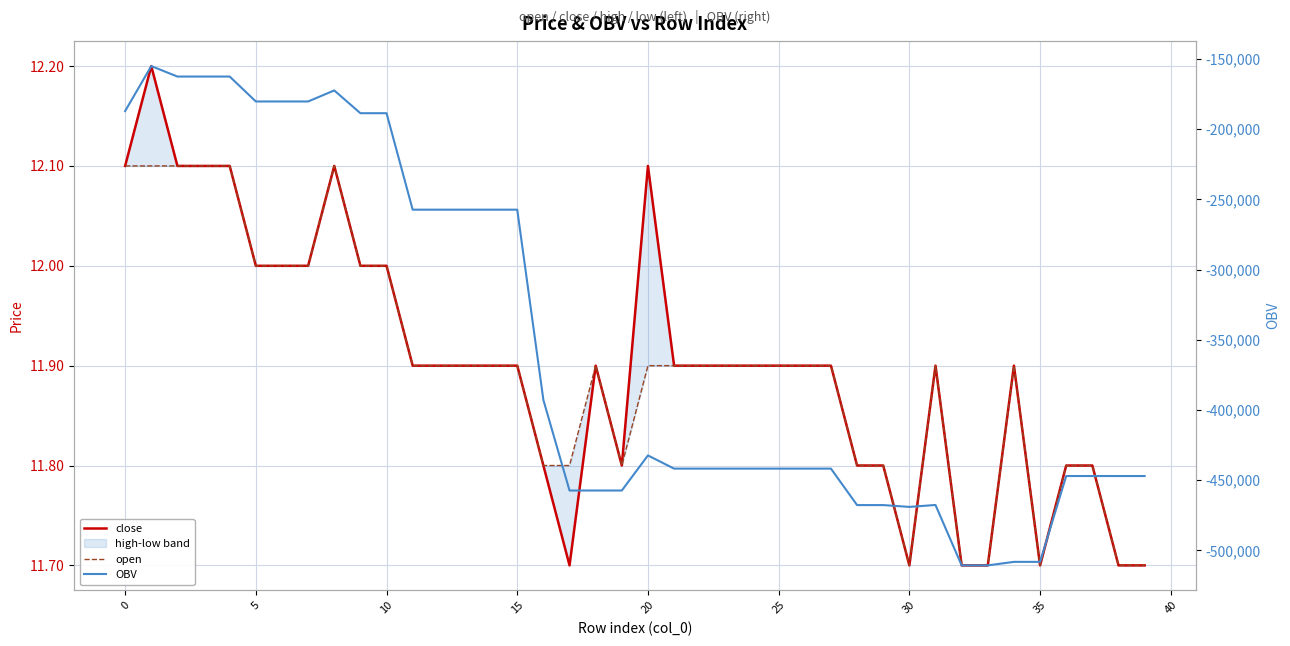

True or false: OBV and open intersect in this chart.

False